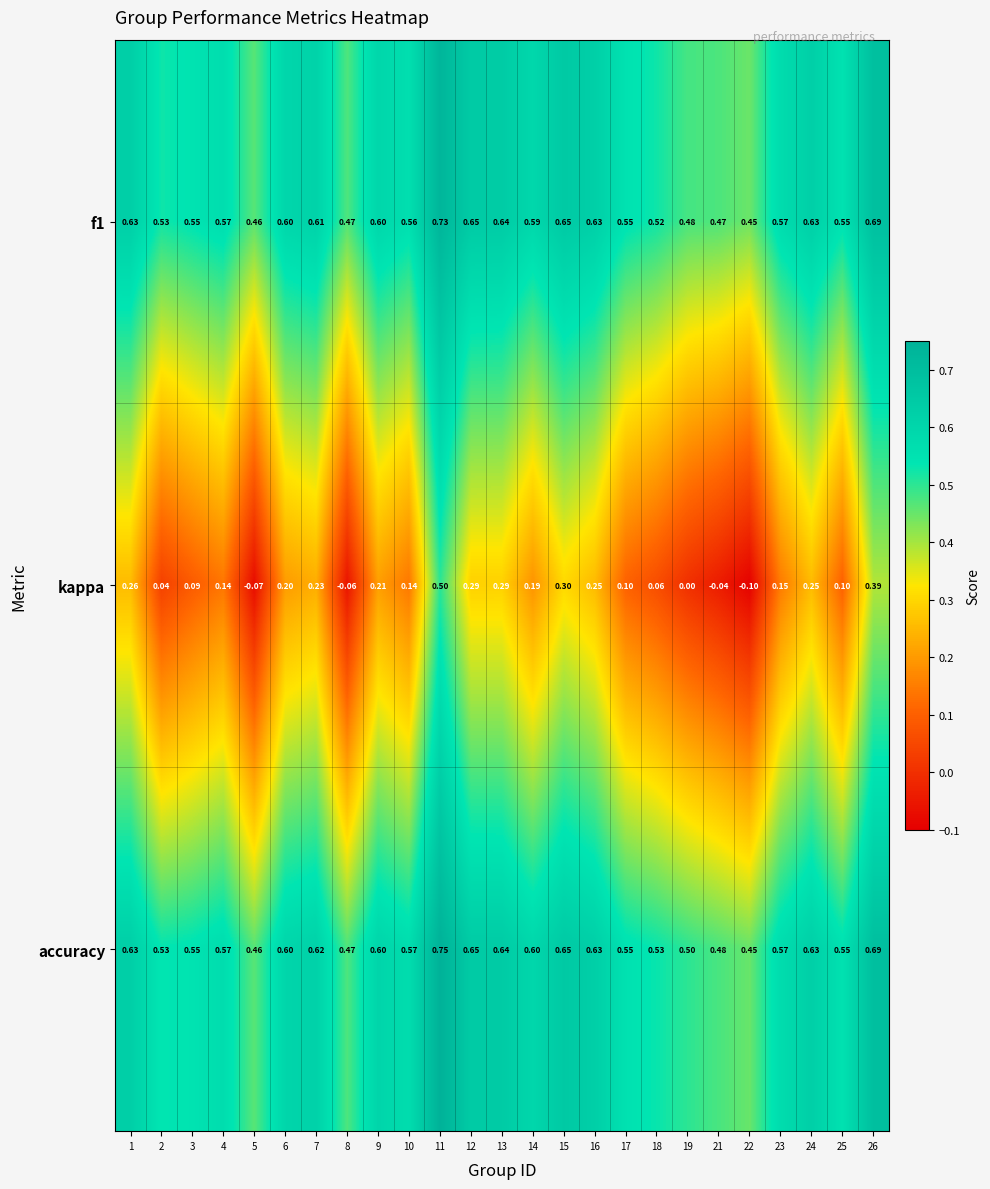

At which category is the sum across all series the highest?

11